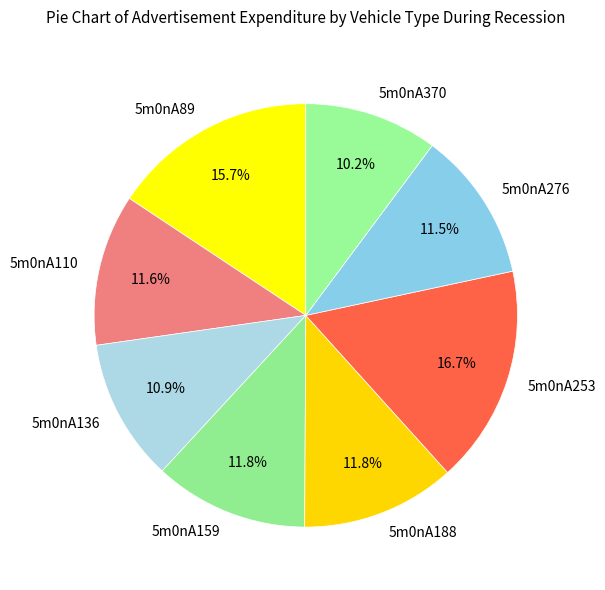

To the nearest percent, what is the combined percentage of 5m0nA159 and 5m0nA253?

28%